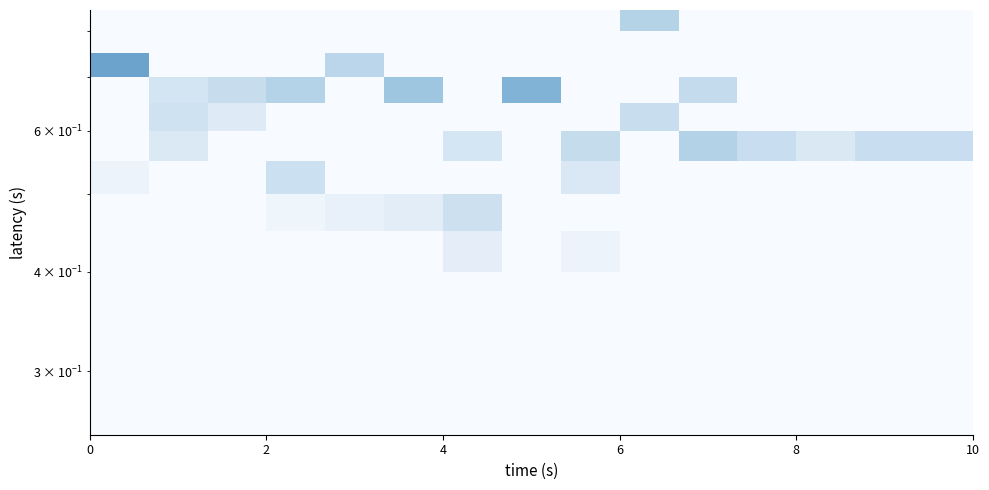

Count the number of categories in the chart.

15